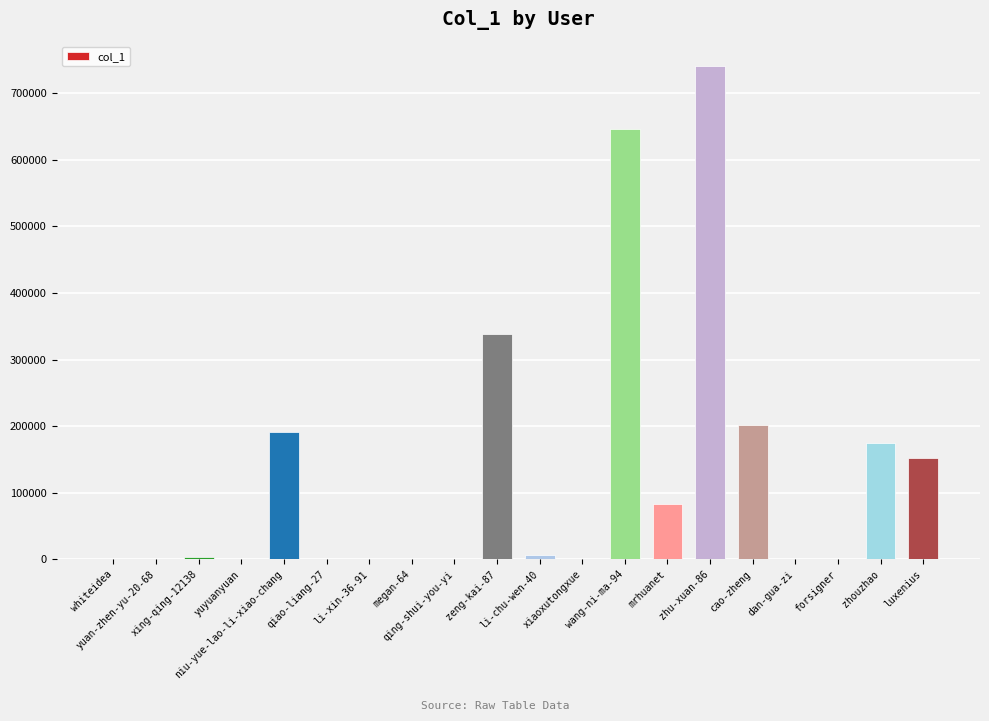

What is the maximum value shown in the chart?

740495